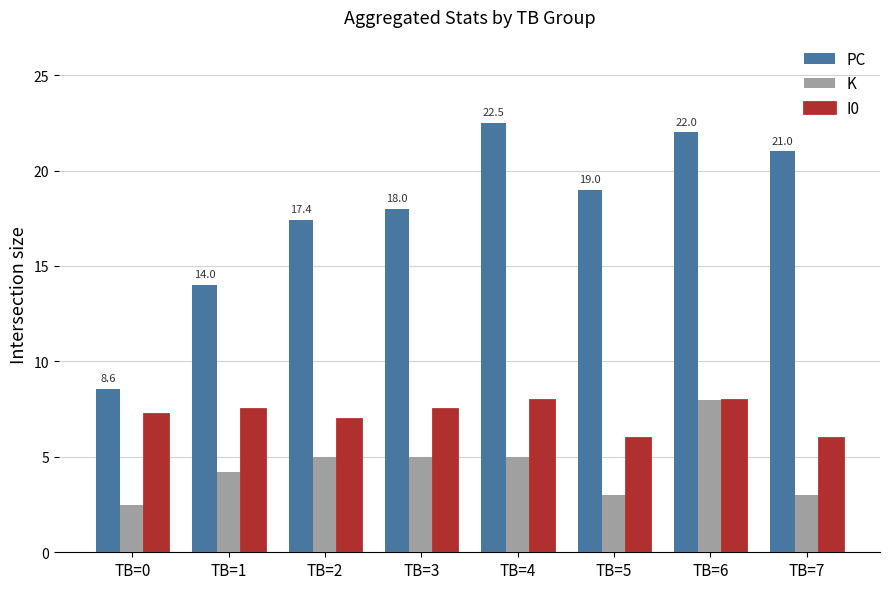

What is the average value of the K series?

4.5